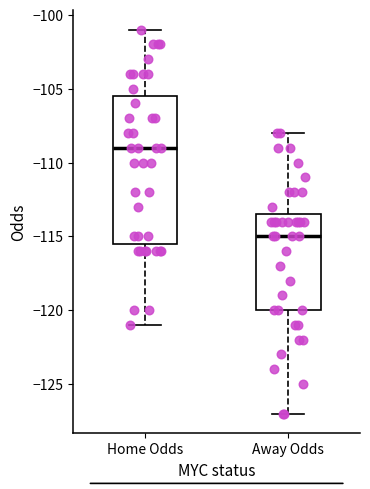

Where is the lower edge of the box for Away Odds on the y-axis? The values are not printed on the chart, so give them approximately, as read against the axis.

-120.0